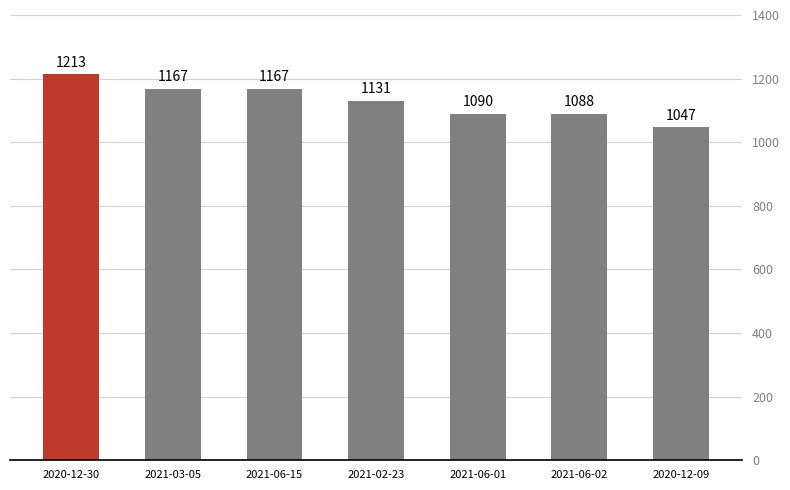

What position from the left is 2020-12-09?

7